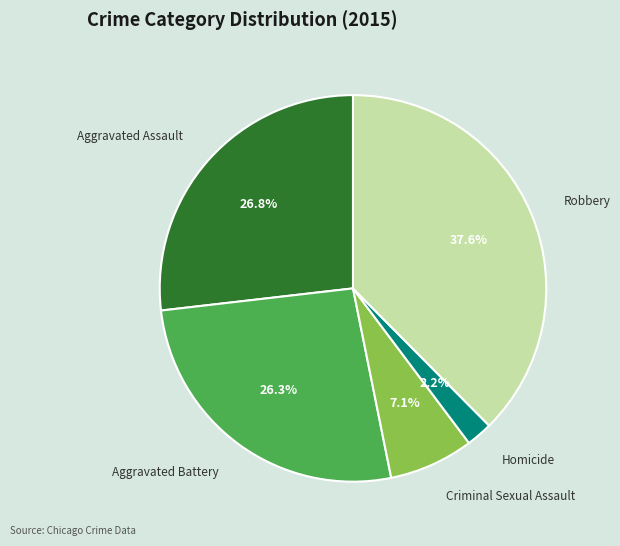

True or false: Robbery accounts for 38% of the total.

True